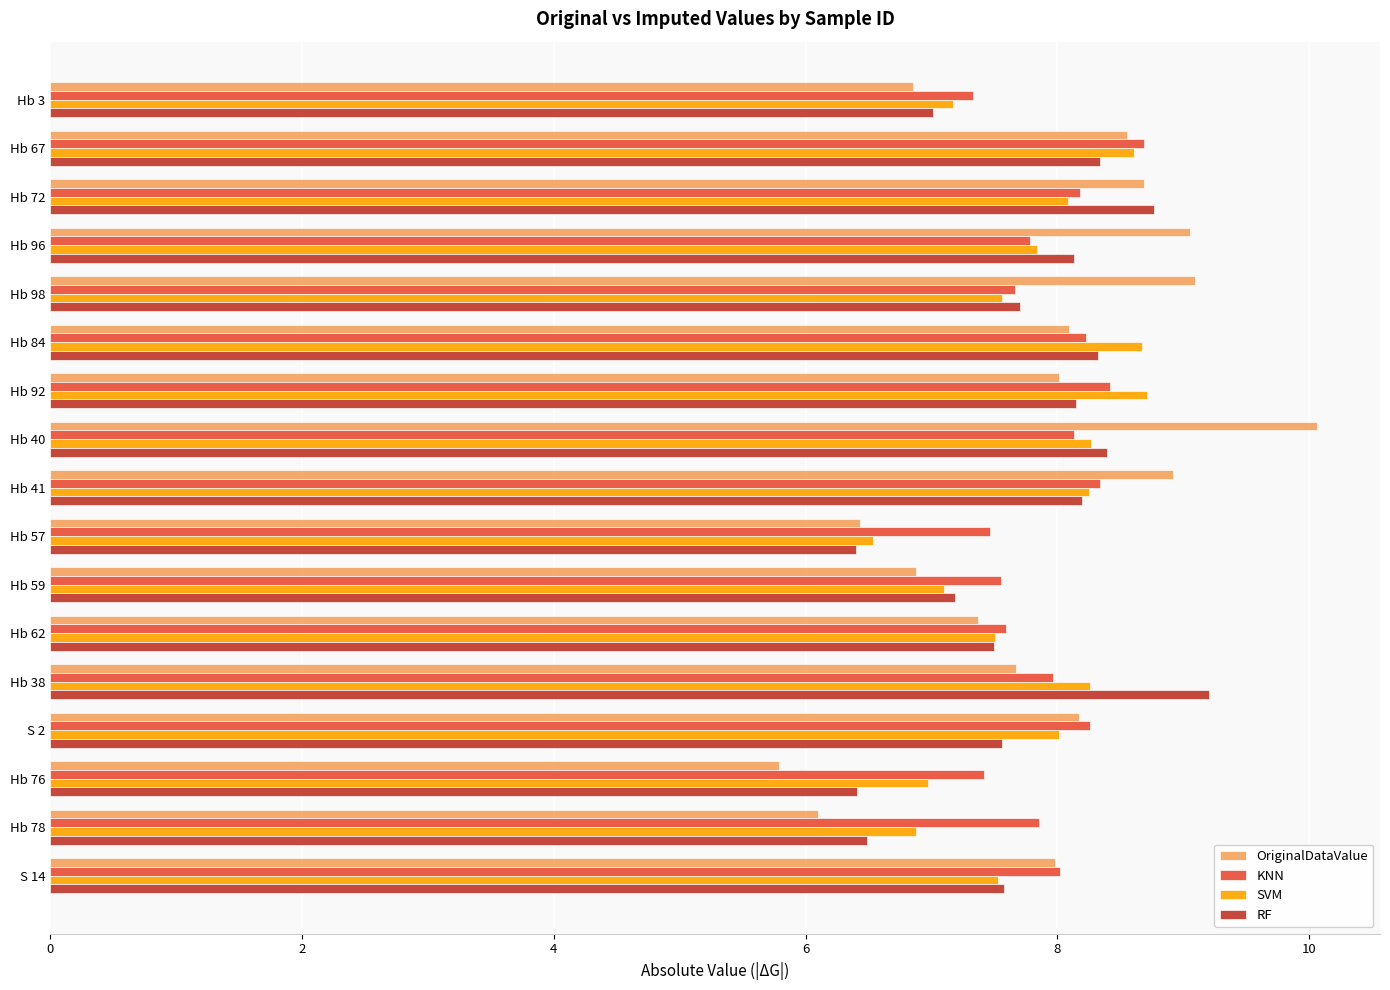

What is the highest value of the KNN series?

8.7